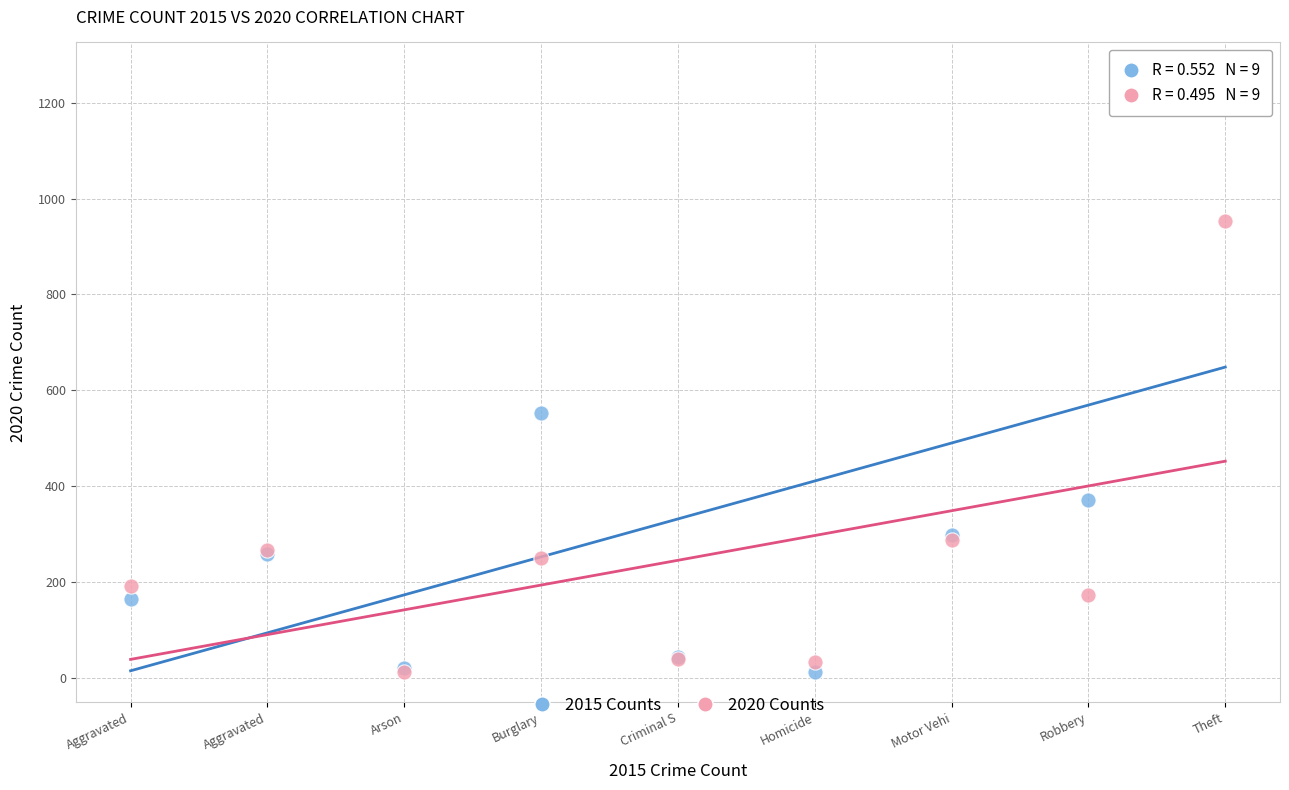

Which series has the widest spread of Y values?

2015 Counts